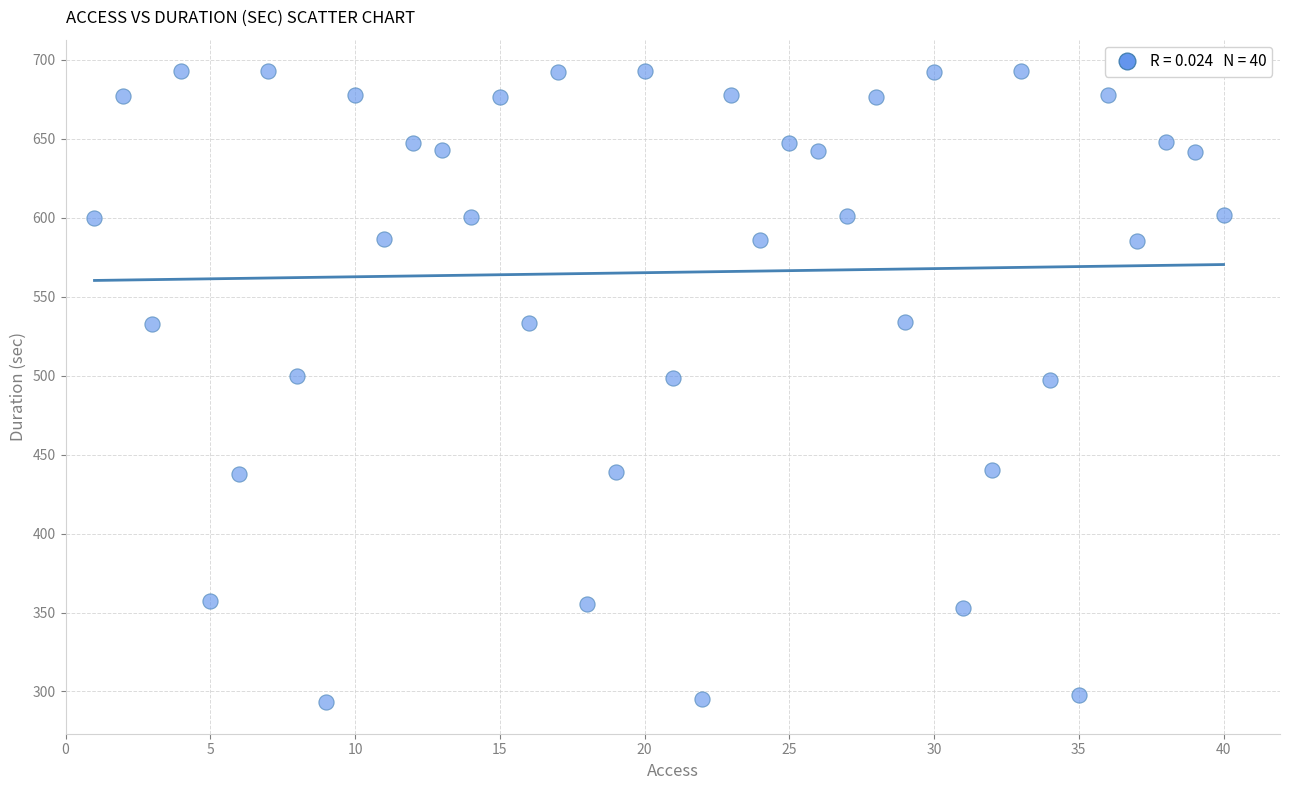

What is the range of X values (max minus min)?

39.0